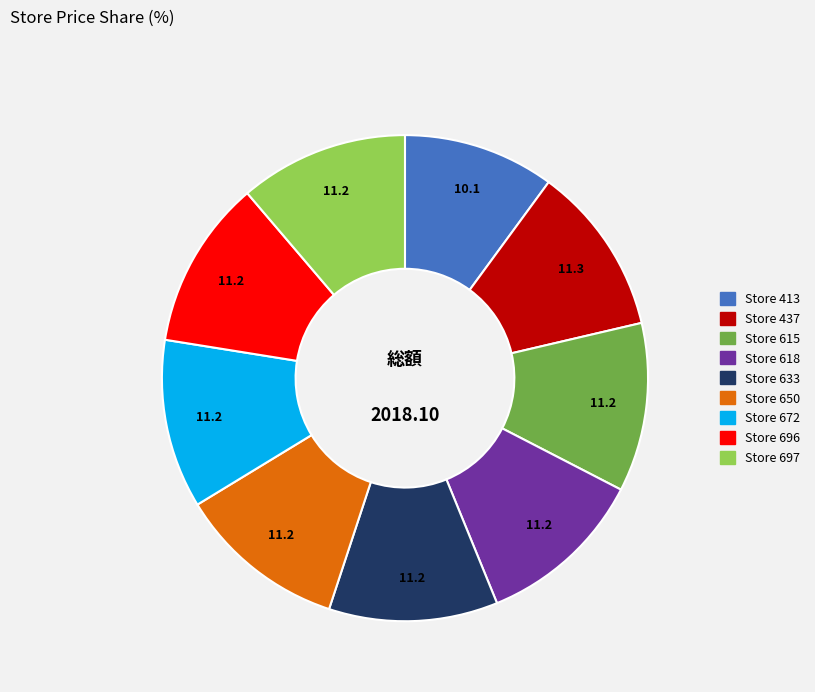

Is there any slice that represents more than half of the pie?

No